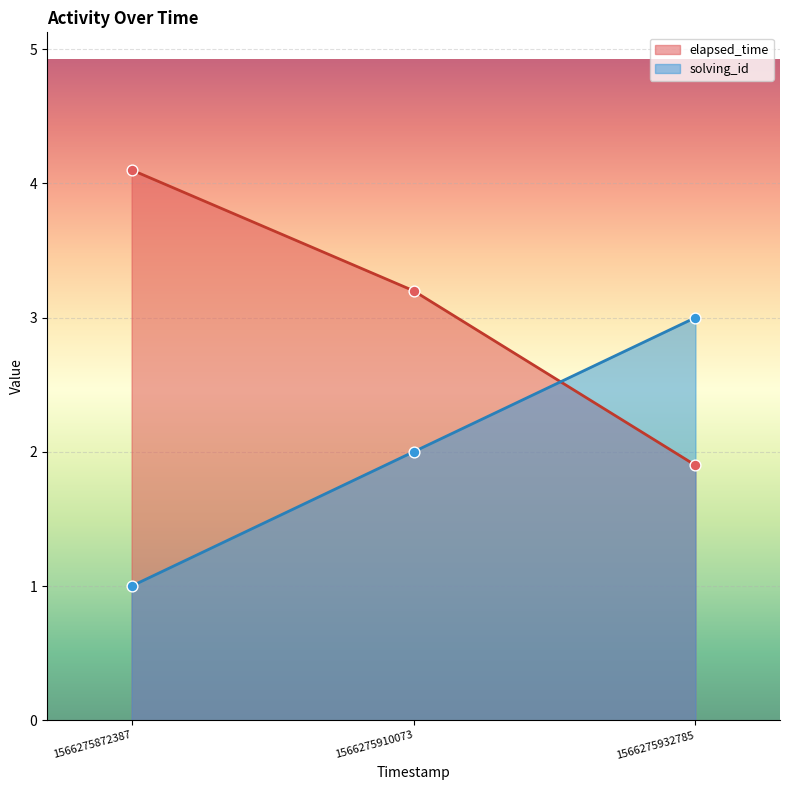

What is the total value across all series at 1566275910073?

5.2